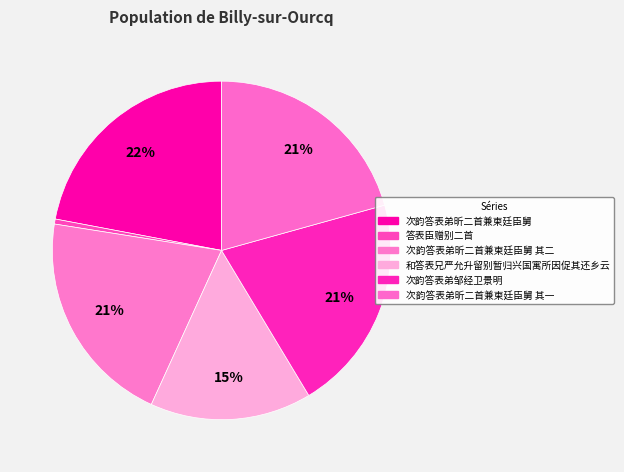

How many segments does this pie chart have?

6